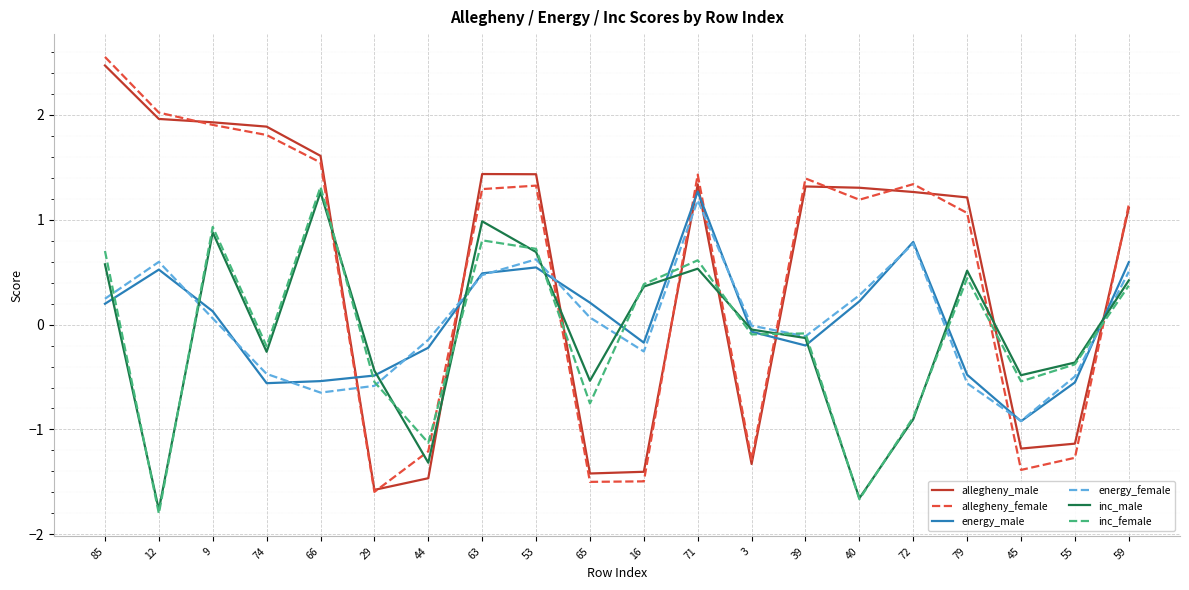

How many negative values does the allegheny_male series have?

7